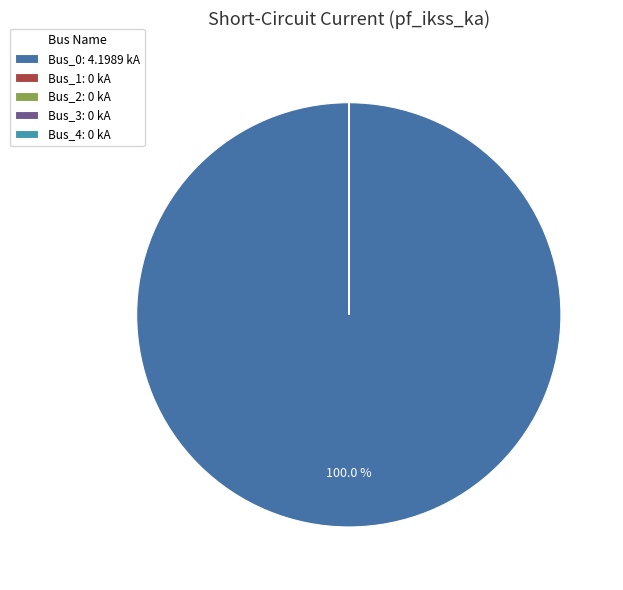

What is the majority slice?

Bus_0